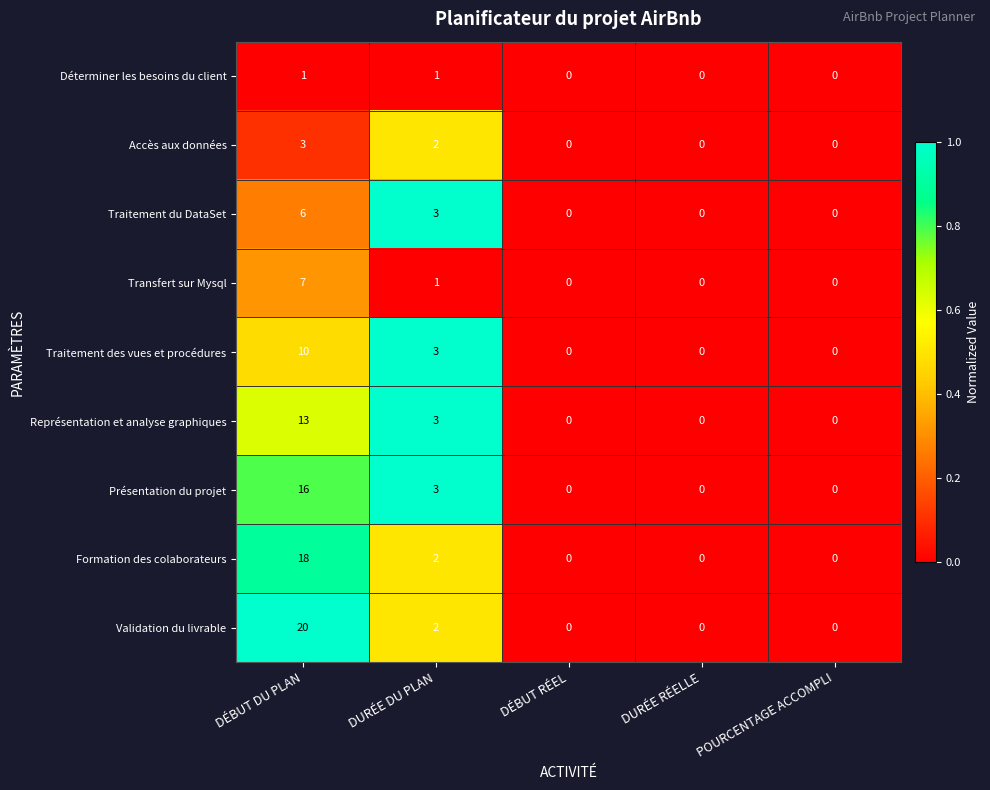

Which series has the largest total across all categories?

Validation du livrable